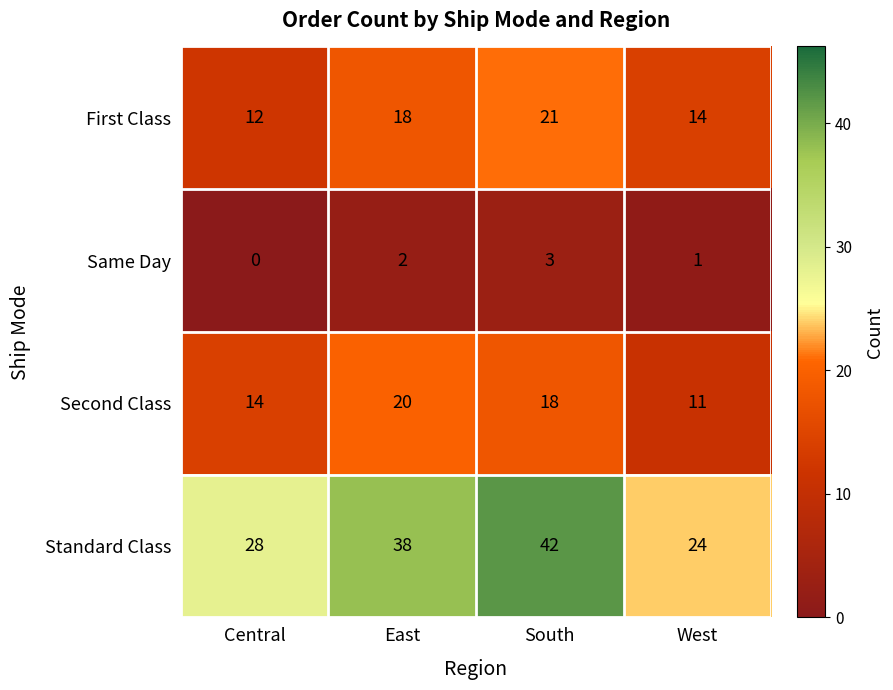

List the series in order of their peak value, lowest first.

Same Day, Second Class, First Class, Standard Class